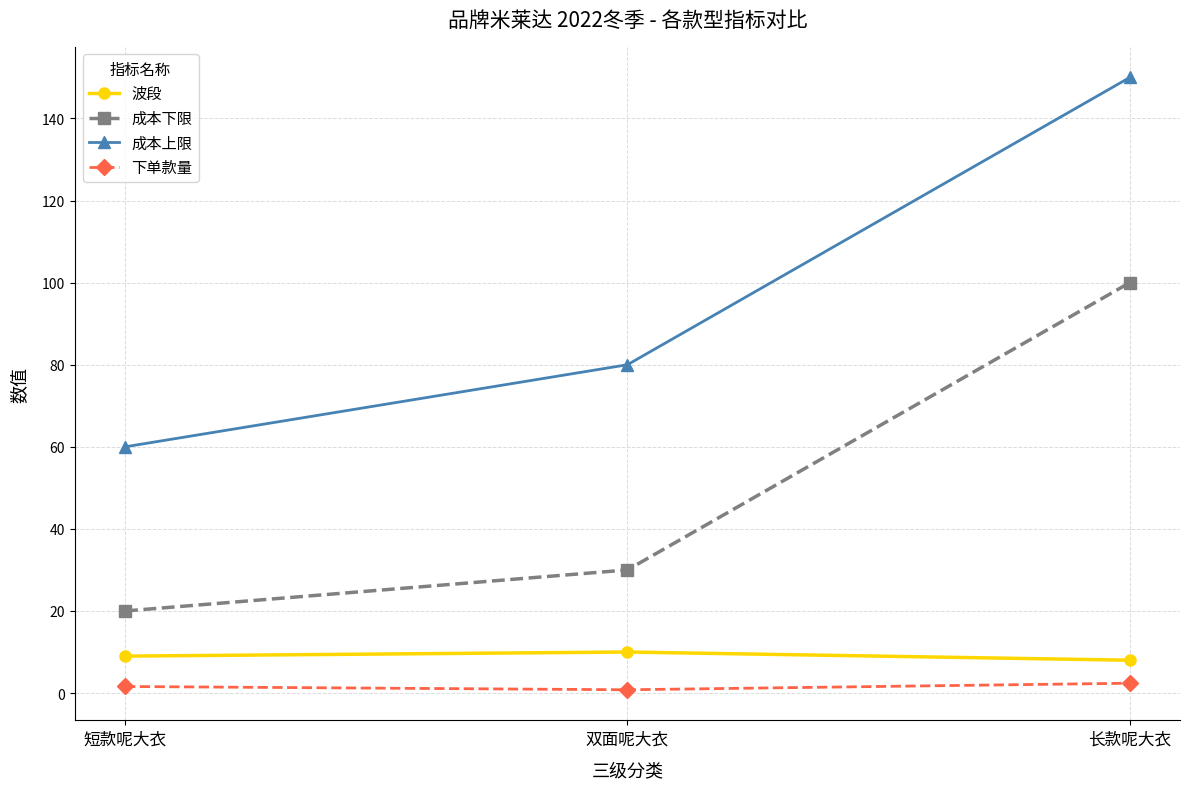

Is the value of 波段 at 短款呢大衣 greater than the value of 成本上限 at 长款呢大衣?

No